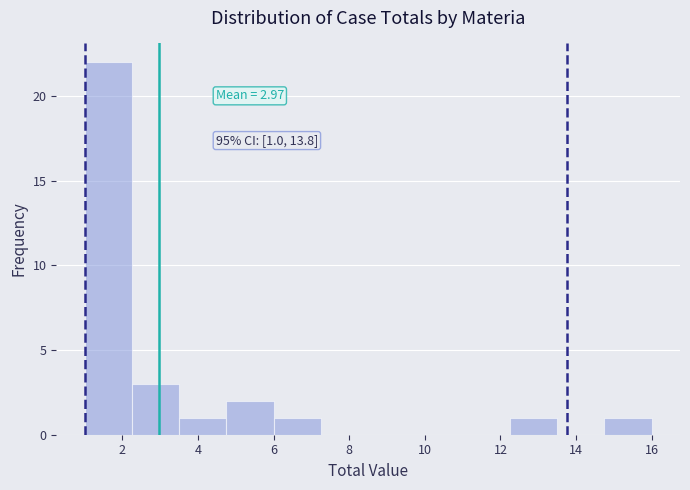

Over which range of the x-axis is the bar tallest?

1.00 to 2.25